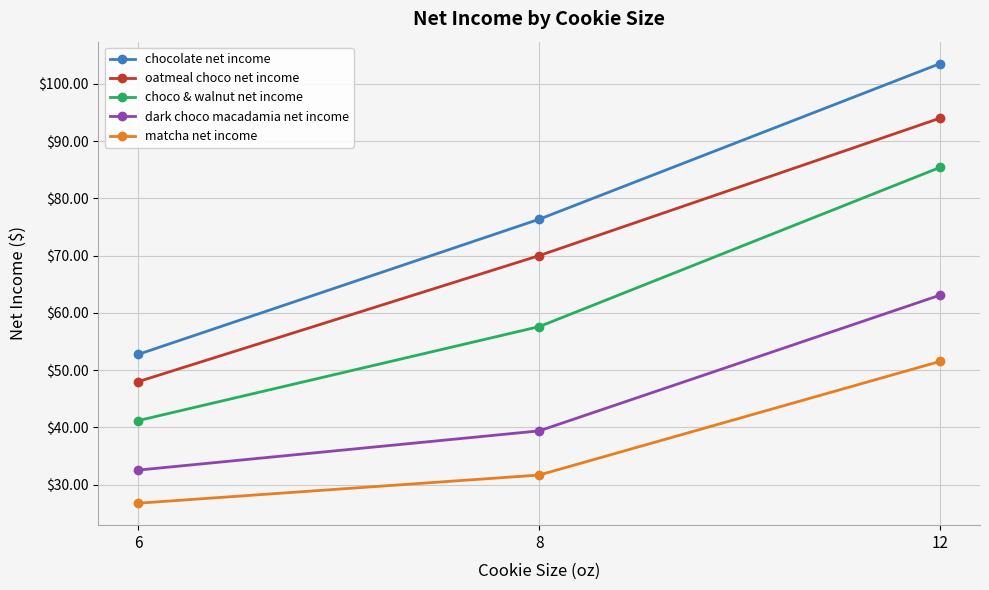

Reading left to right, transcribe all the data shown in this chart.

chocolate net income: 6=52.8	8=76.4	12=103.5
oatmeal choco net income: 6=48.0	8=70.0	12=94.0
choco & walnut net income: 6=41.2	8=57.6	12=85.4
dark choco macadamia net income: 6=32.6	8=39.4	12=63.1
matcha net income: 6=26.8	8=31.7	12=51.5